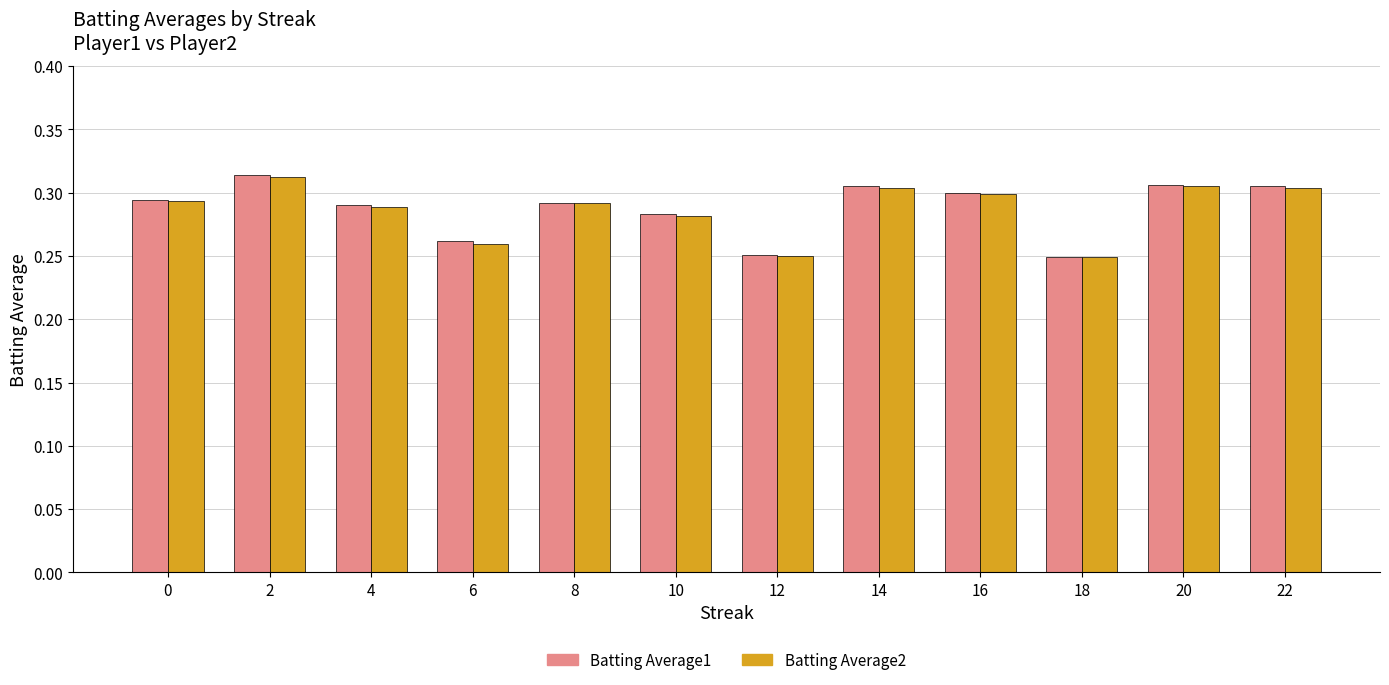

Is it true that Batting Average1 equals 0.2 at 4?

False